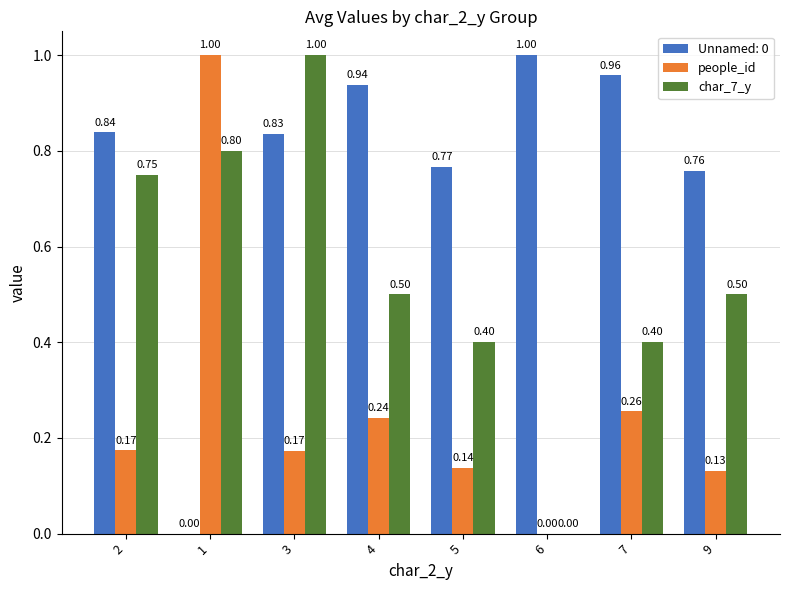

What is the difference between the char_7_y values at 4 and 6?

0.5